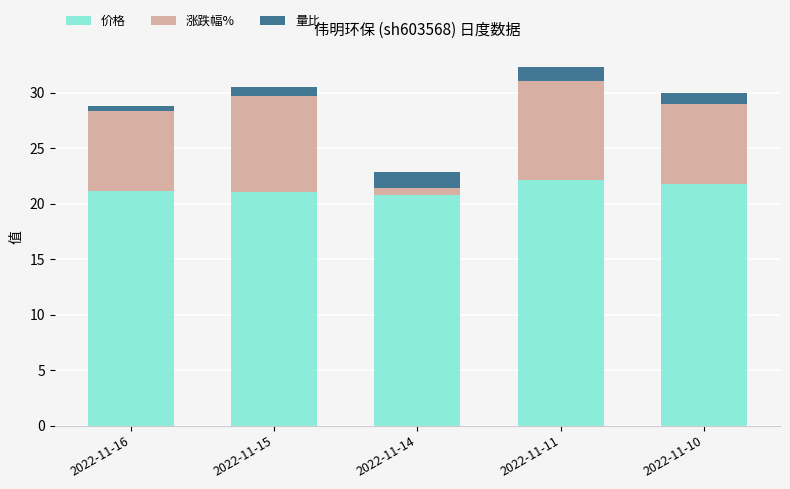

What is the maximum value for 价格?

22.2